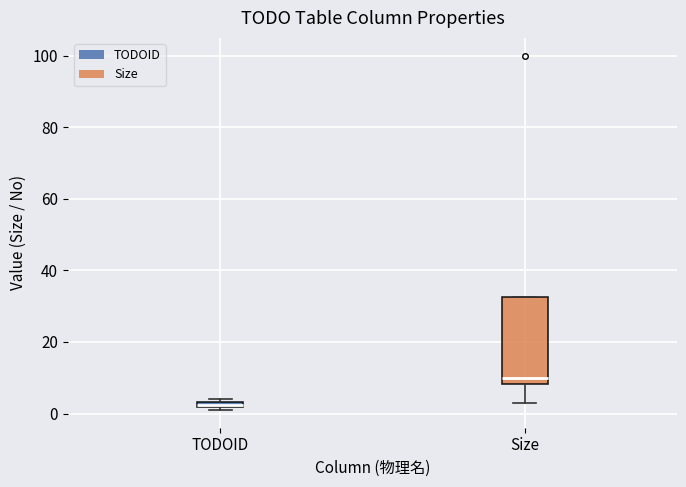

Which box is the tallest, from its lower edge to its upper edge?

Size